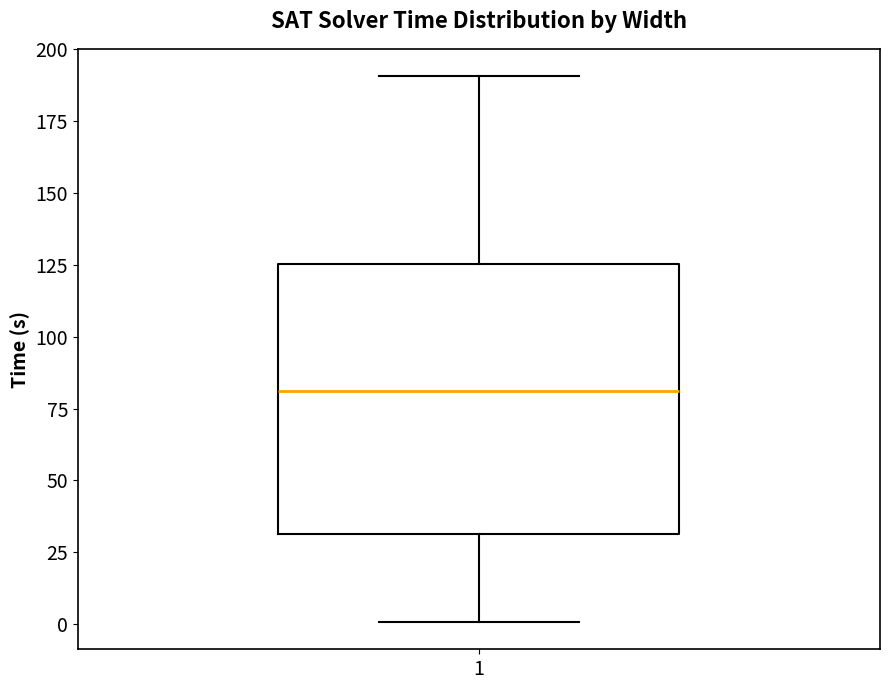

Read this box plot against the y-axis: the position of the median line, the range covered by the box, and the ends of both whiskers. The values are not printed on the chart, so give them approximately, as read against the axis.

median 80, box 30 to 125, whiskers 0 to 190